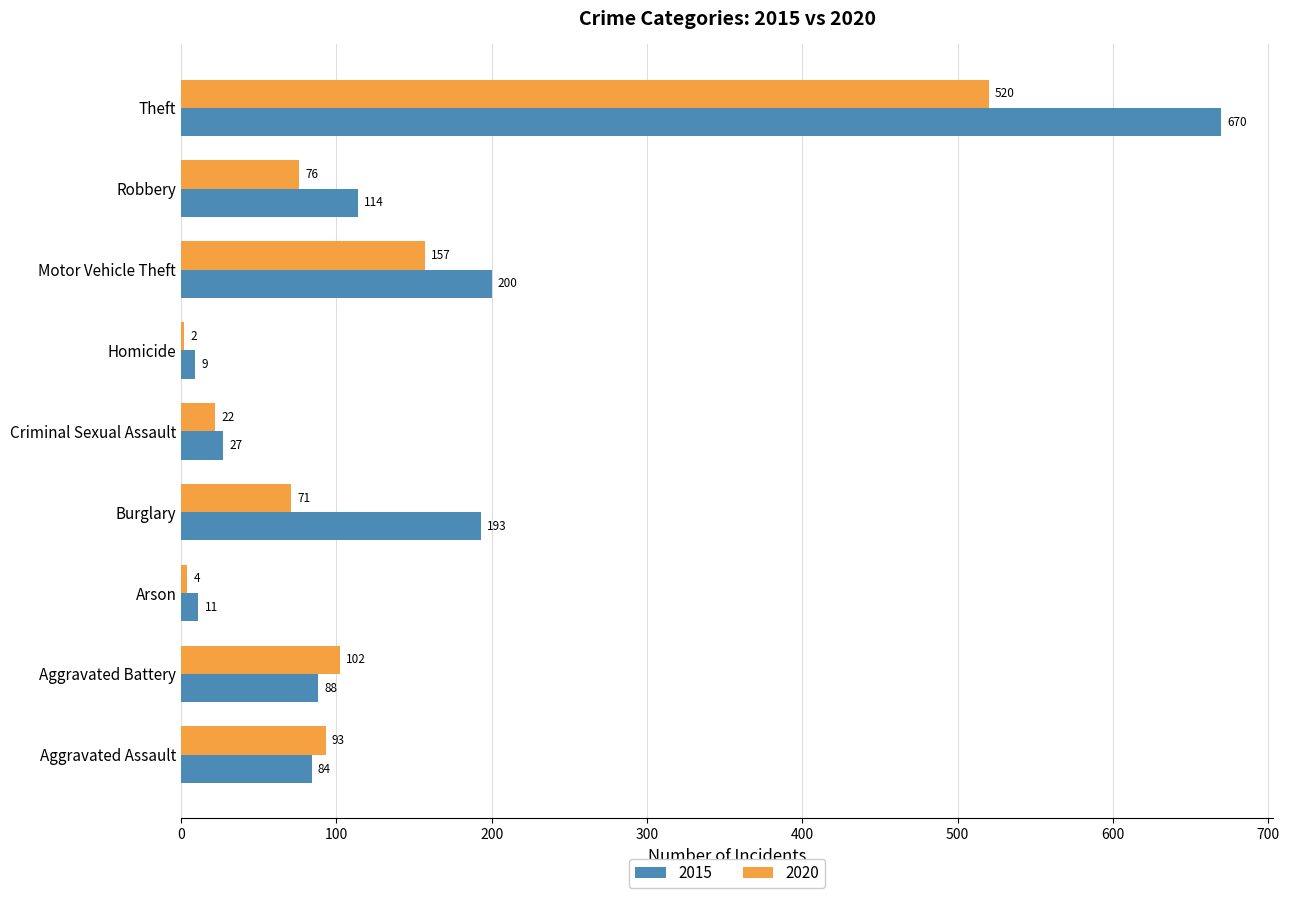

What is the total value across all series at Motor Vehicle Theft?

357